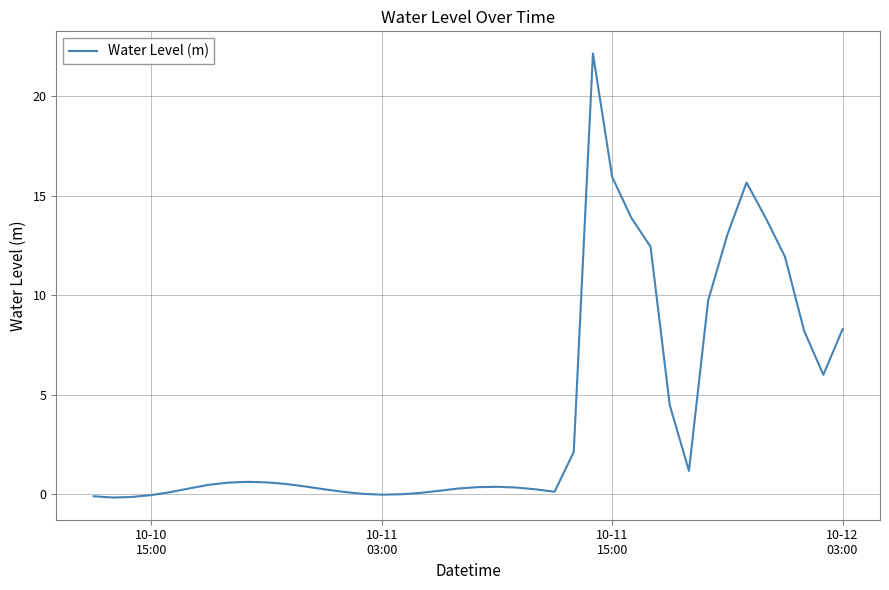

What is the difference between the maximum and minimum values?

22.3